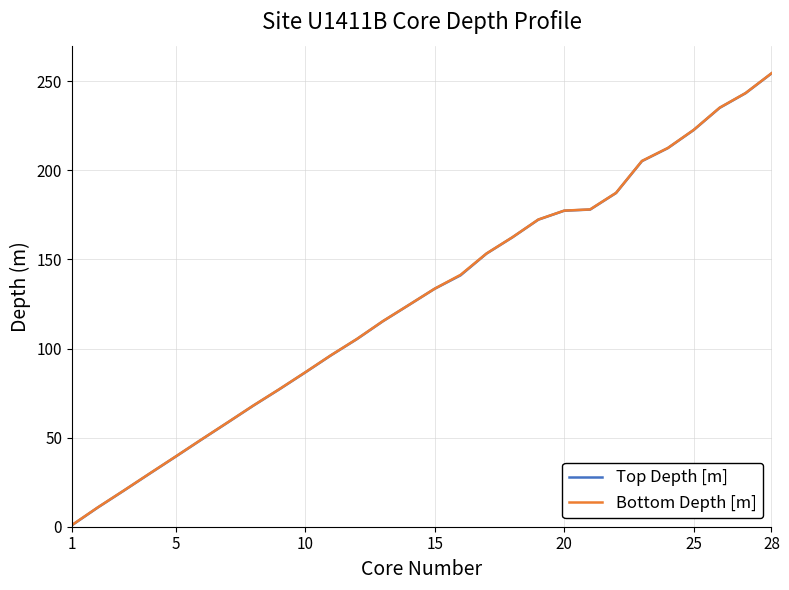

What is the maximum value shown in the chart?

254.5